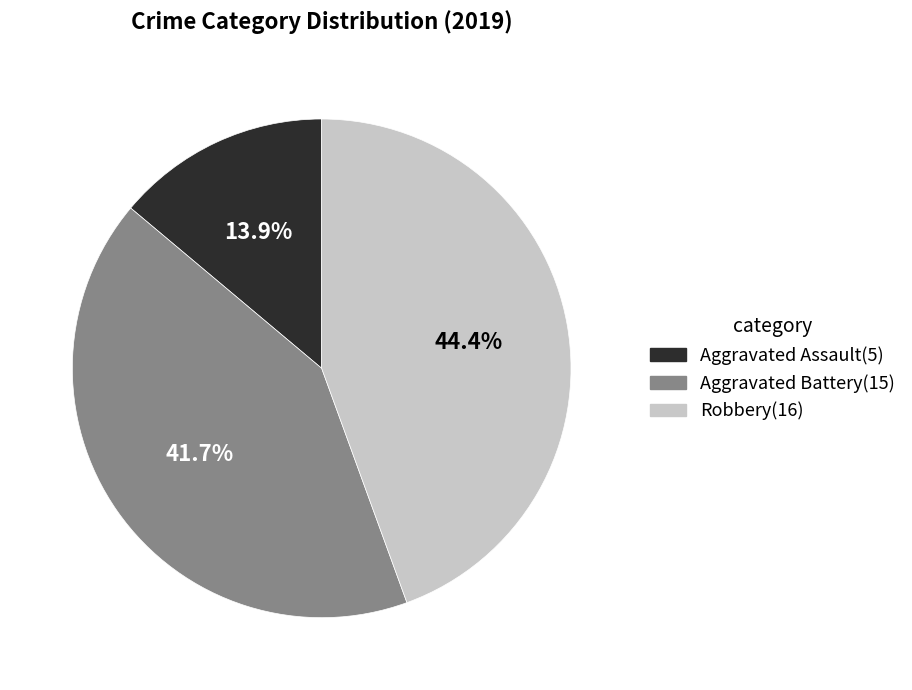

Which category has the smallest portion of the pie?

Aggravated Assault